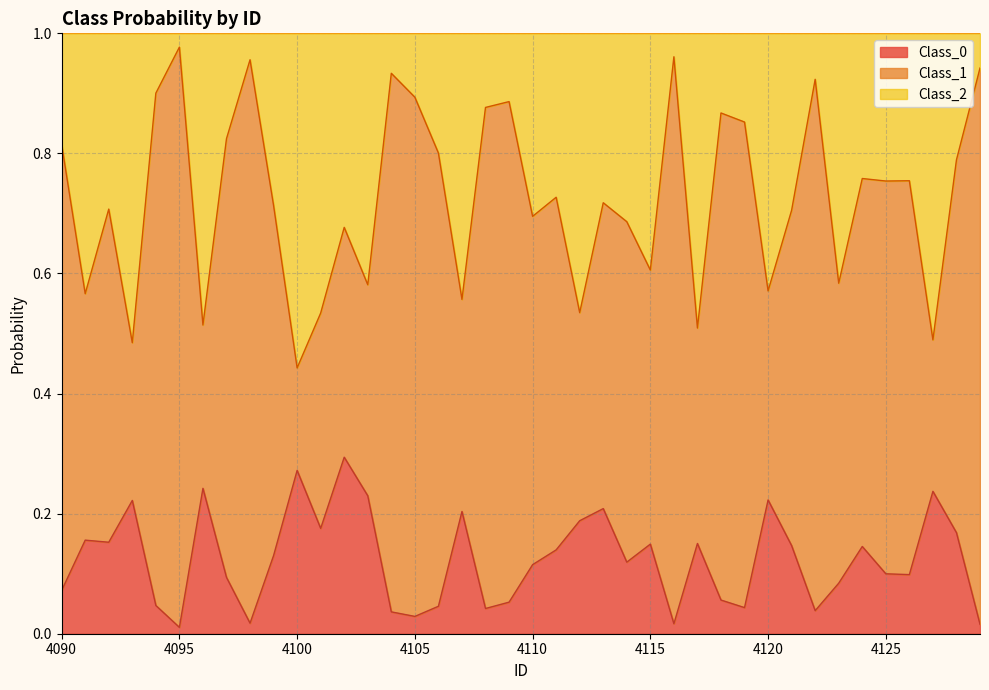

The value of Class_1 at 4106 is 0.8. True or false?

True